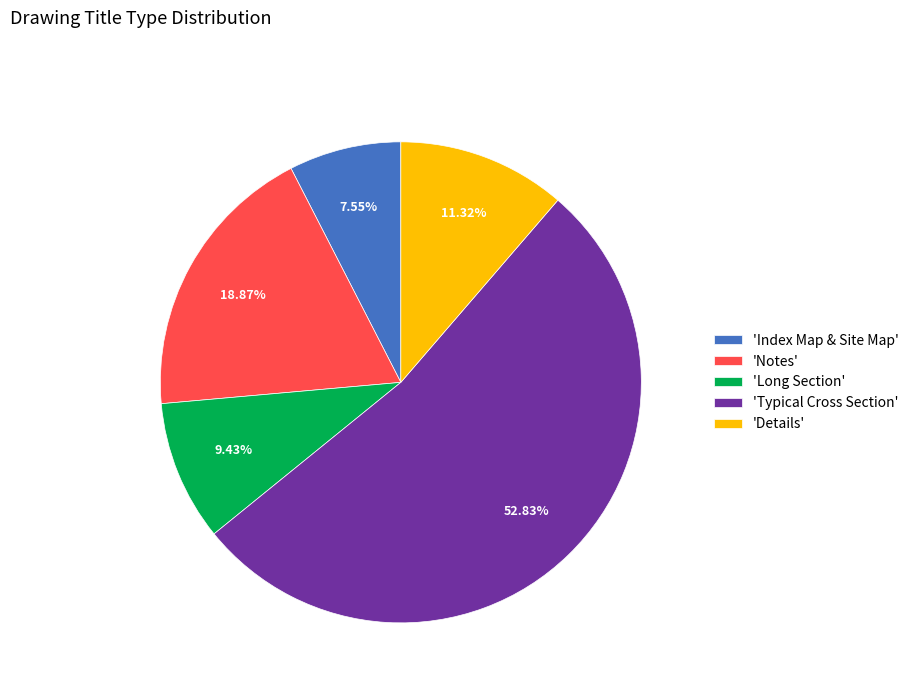

How many slices are in this pie chart?

5